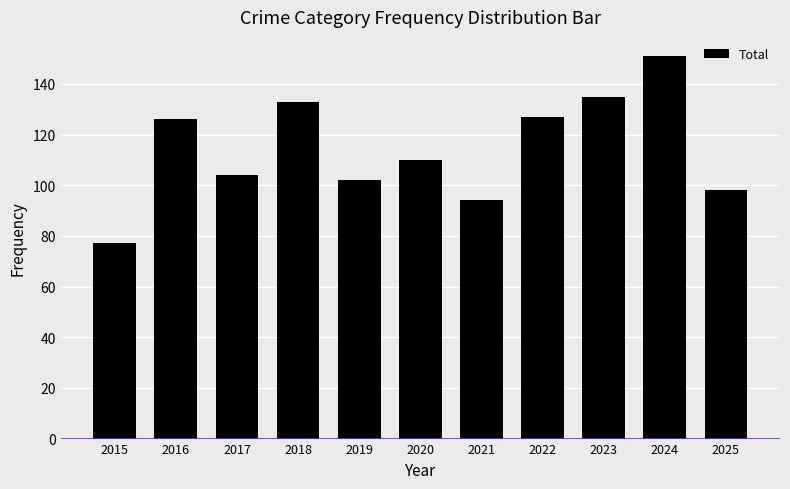

What is the value of the 9th bar from the left?

135